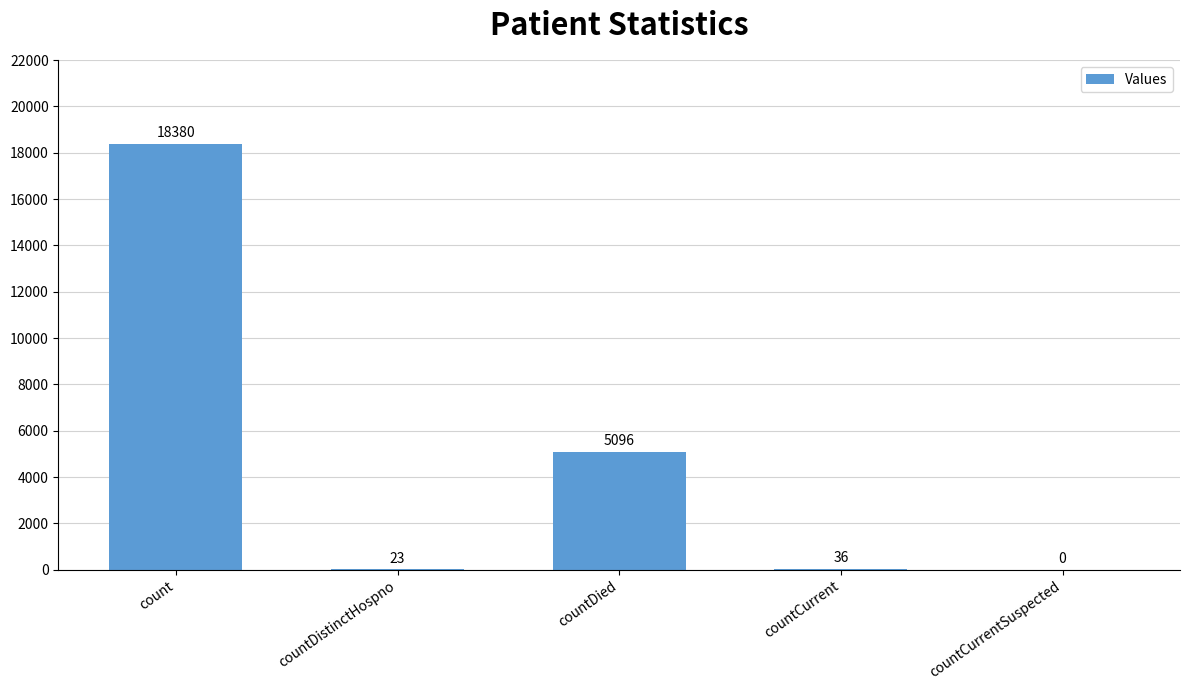

What is the sum of all values?

23535